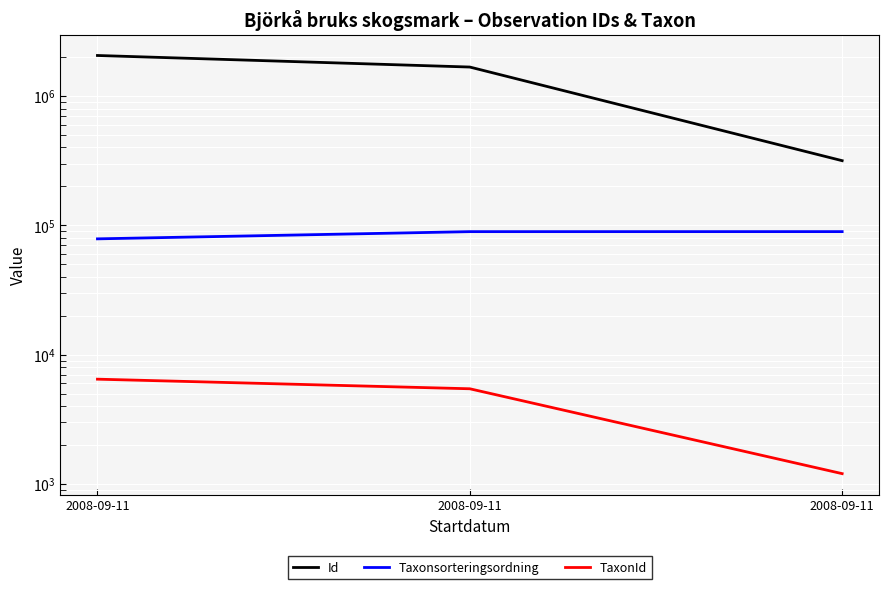

What is the approximate value of TaxonId at 2008-09-11, to the nearest 50?

1200